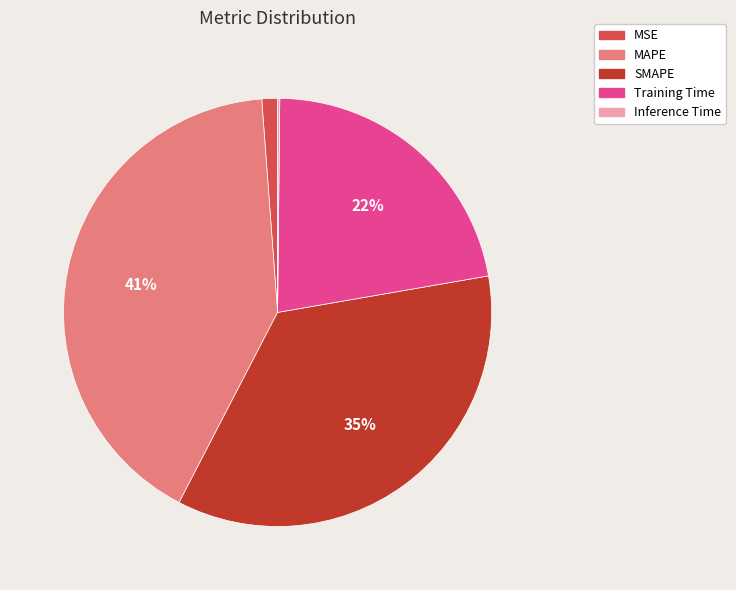

To the nearest percent, what is the difference between the SMAPE and Training Time slice percentages?

13%